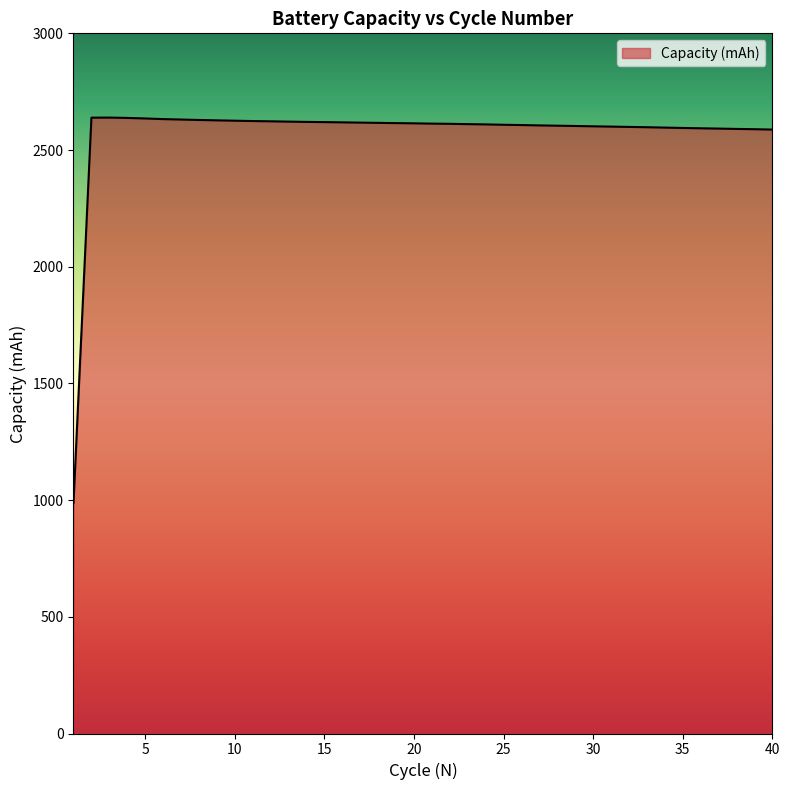

What is the difference between the second highest and second lowest values?

51.0